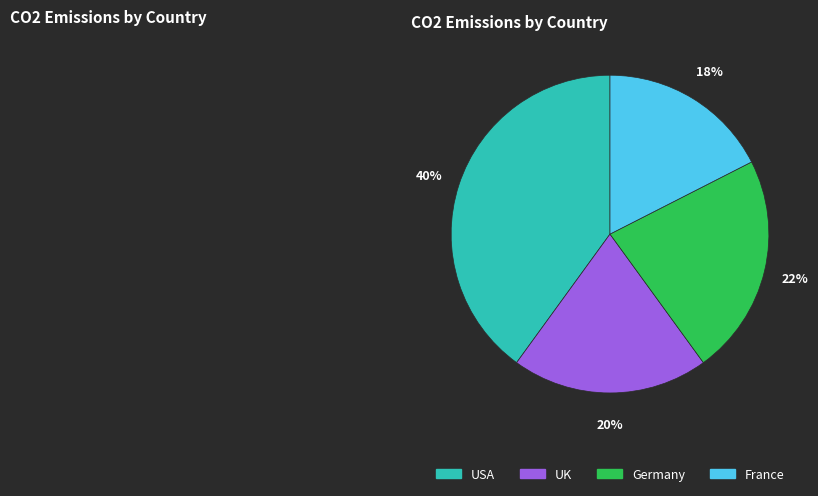

To the nearest percent, what is the combined percentage of USA and Germany?

62%